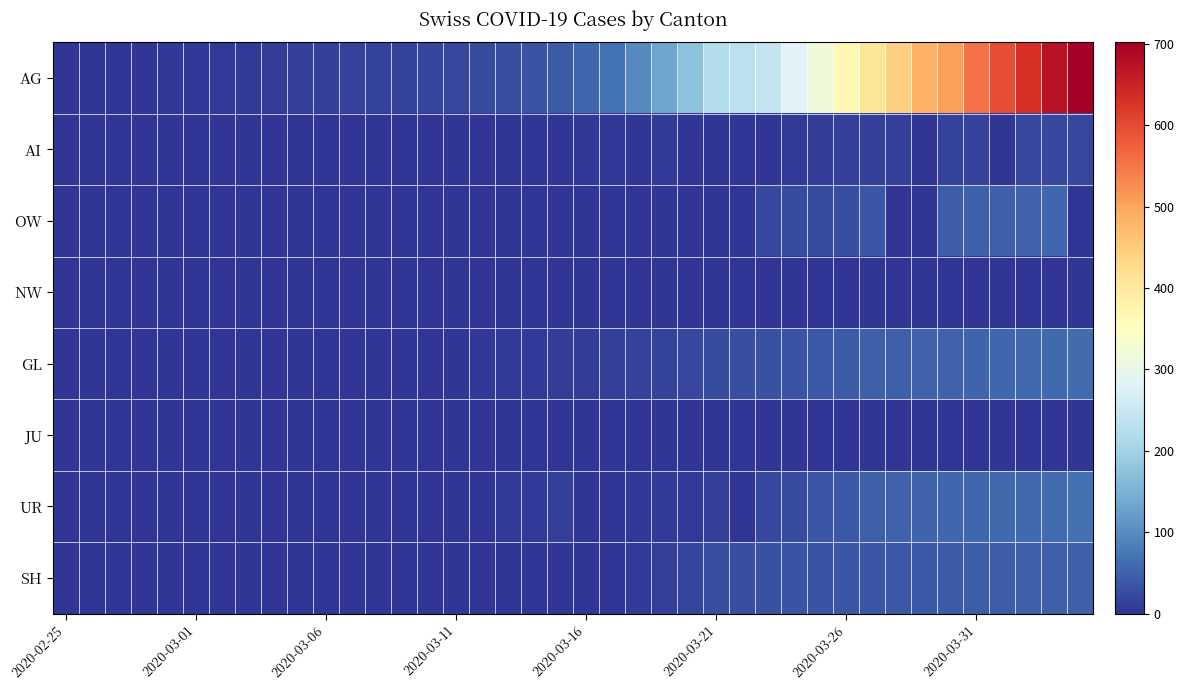

How many categories are shown in the chart?

40